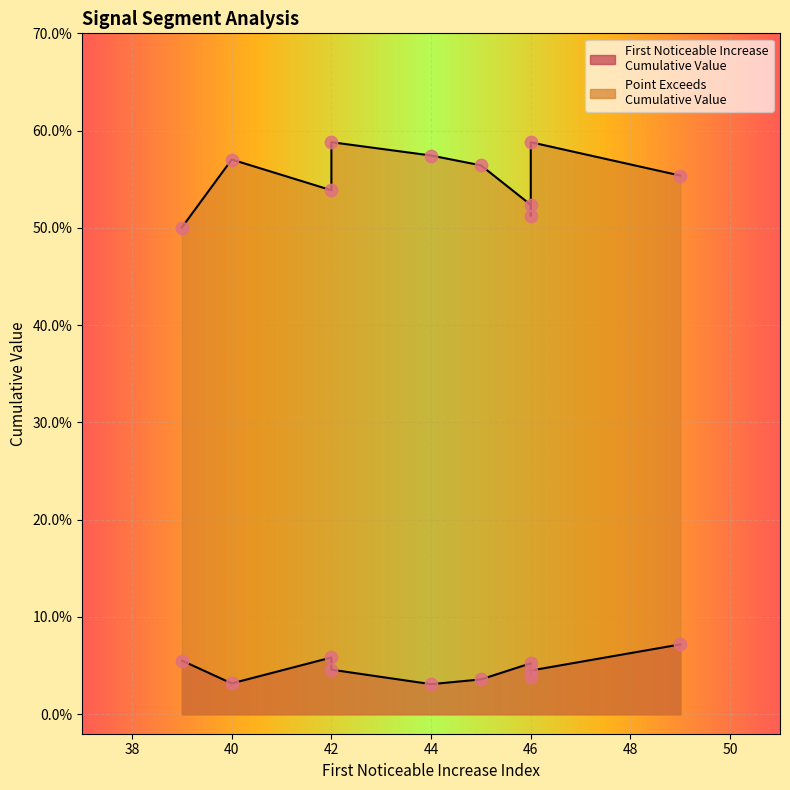

Which series has the widest spread of Y values?

Point_Exceeds_Cumulative_Value